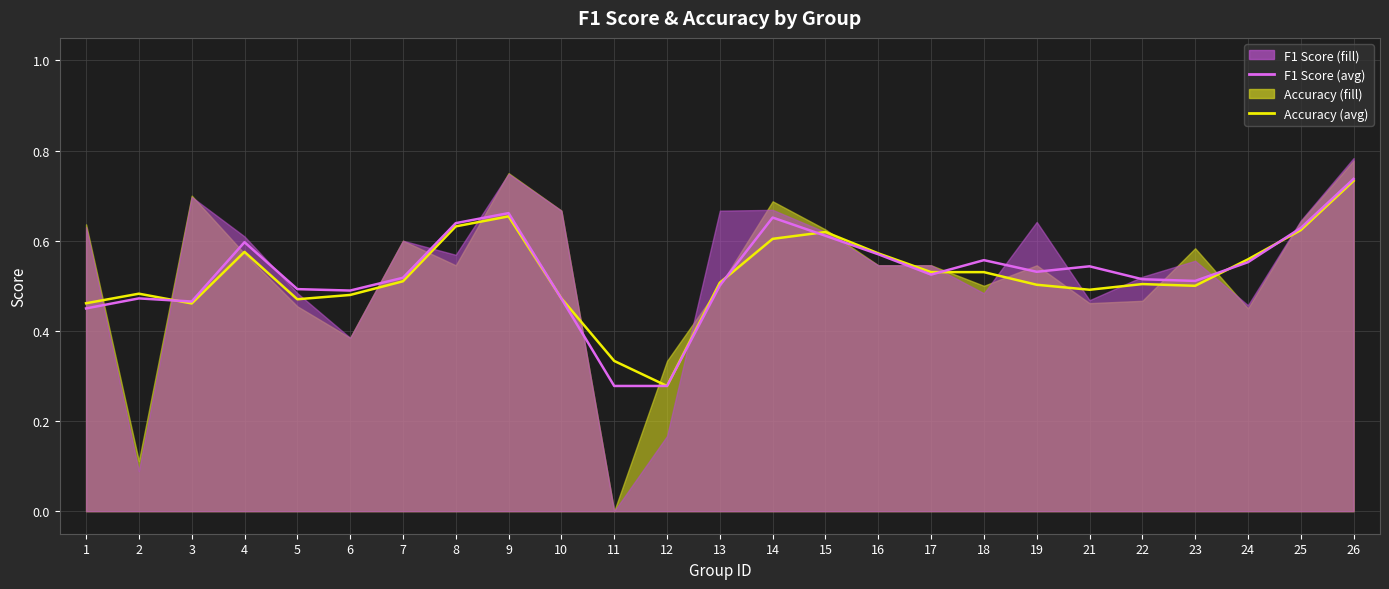

What is the value of the f1_line point at the 11th from the left?

0.3